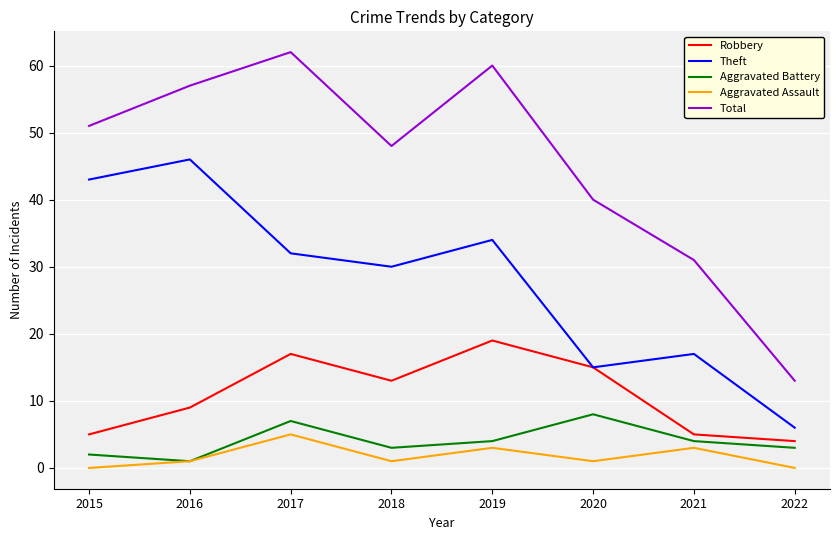

The Total series shows 92 at 2017. True or false?

False